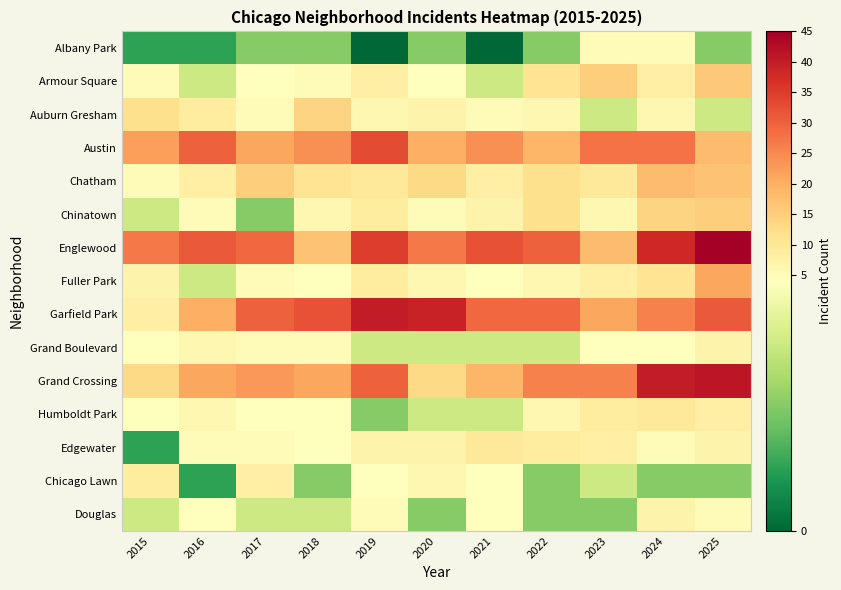

At which category does the chart reach its minimum across all series?

2019